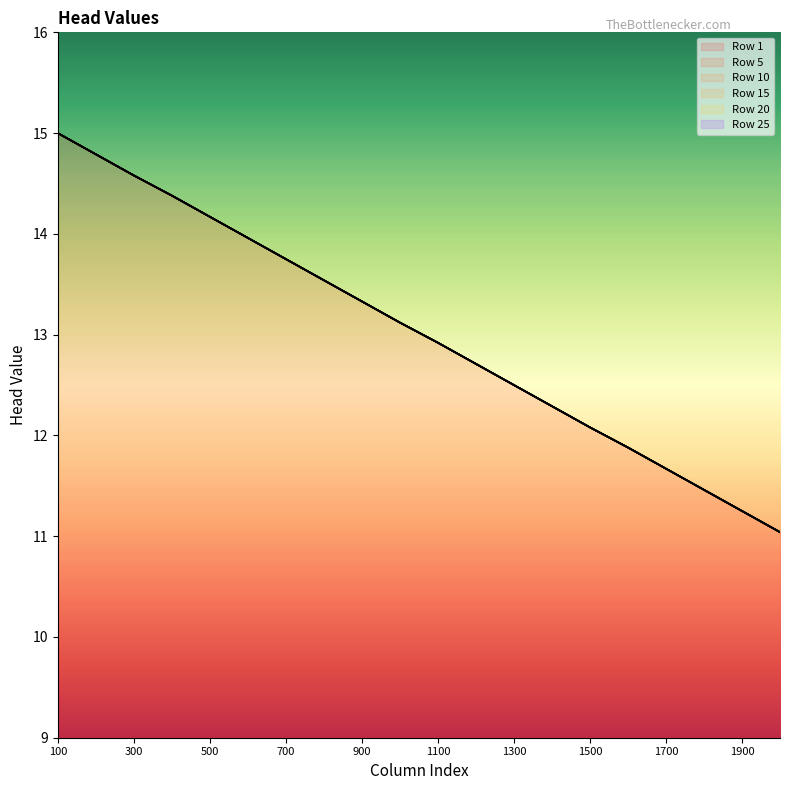

How many lines are shown in the chart?

6